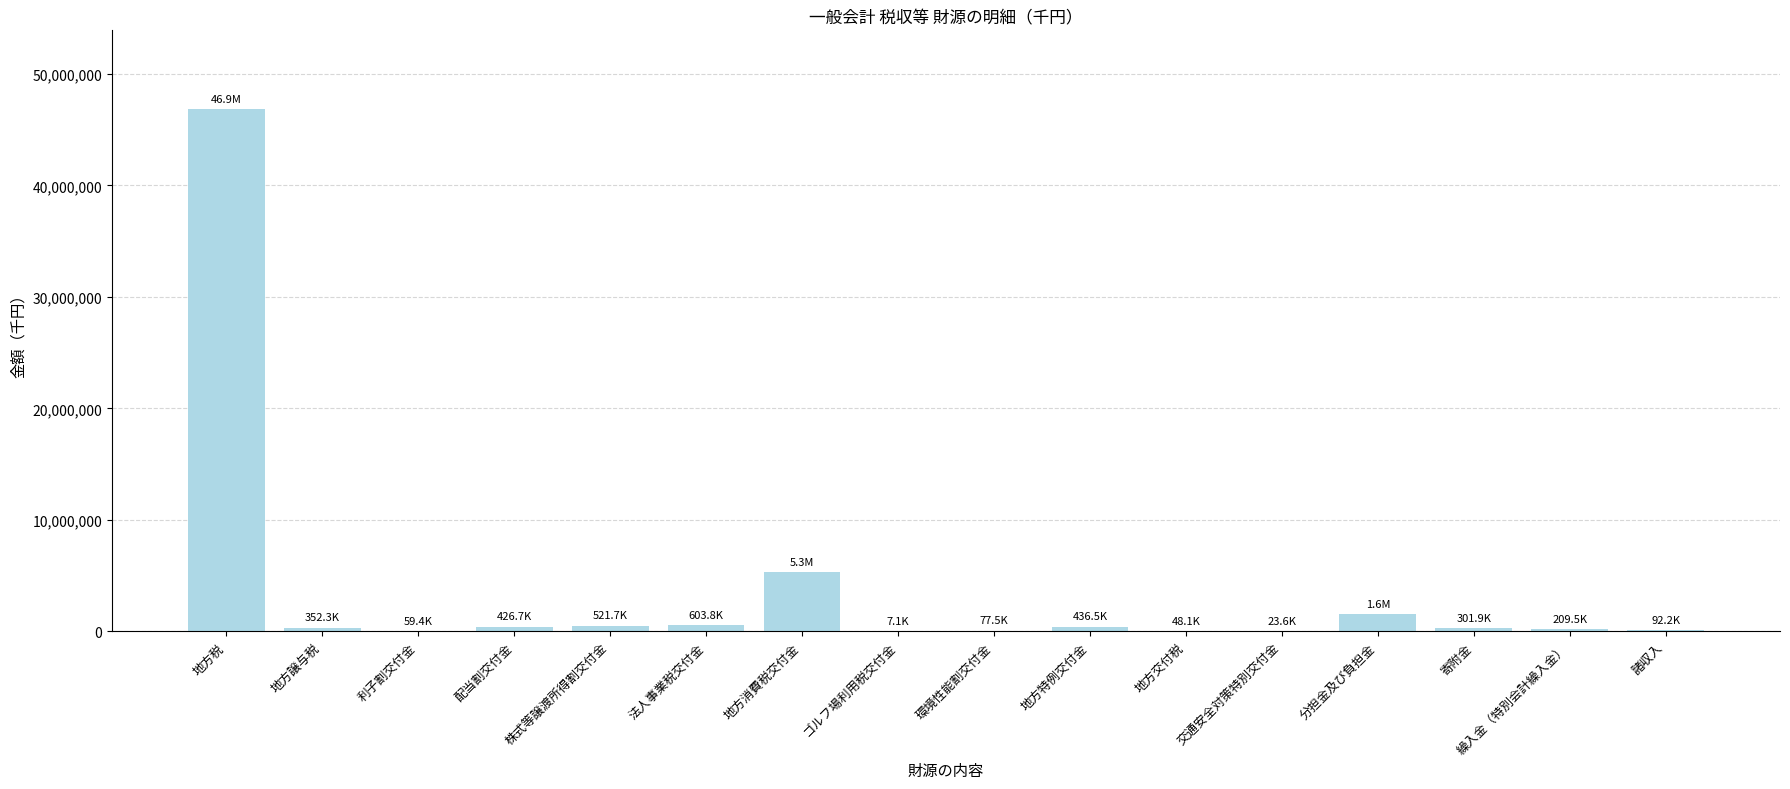

At which label is the value closest to 23436899?

地方消費税交付金